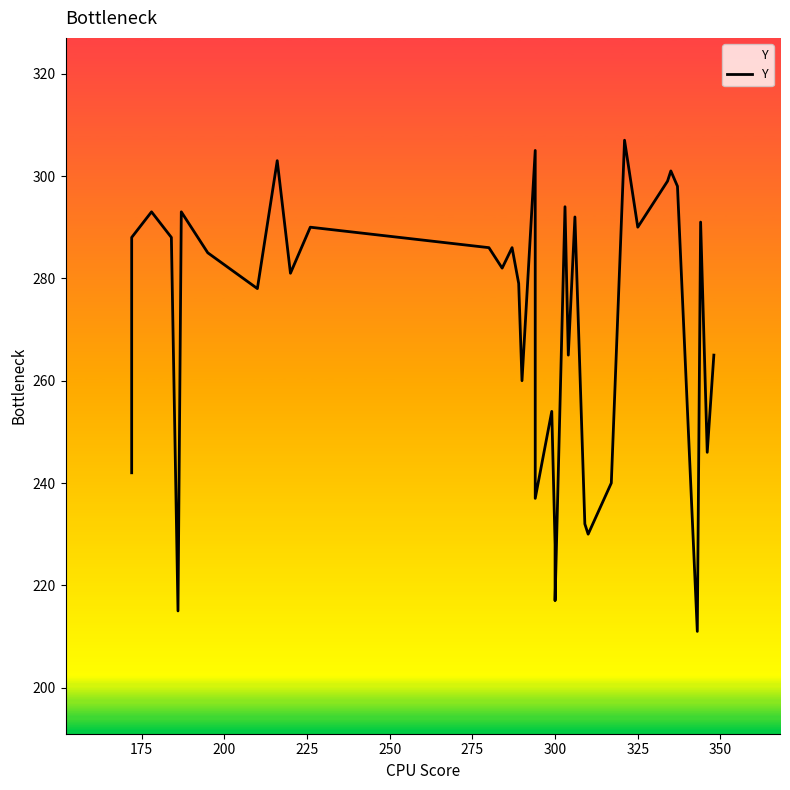

How many data points does each series have?

36